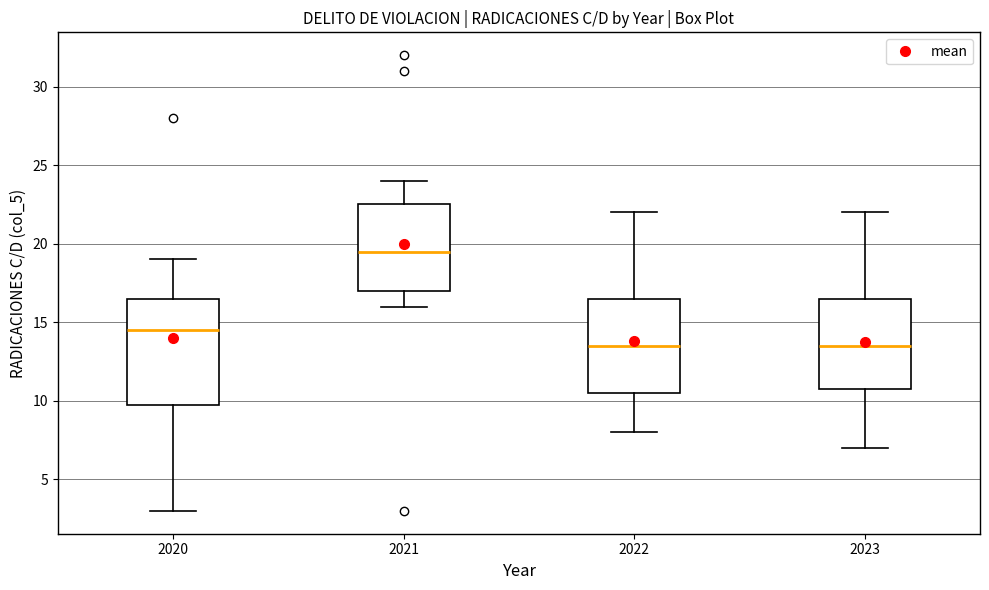

Which box's median line is the highest?

2021